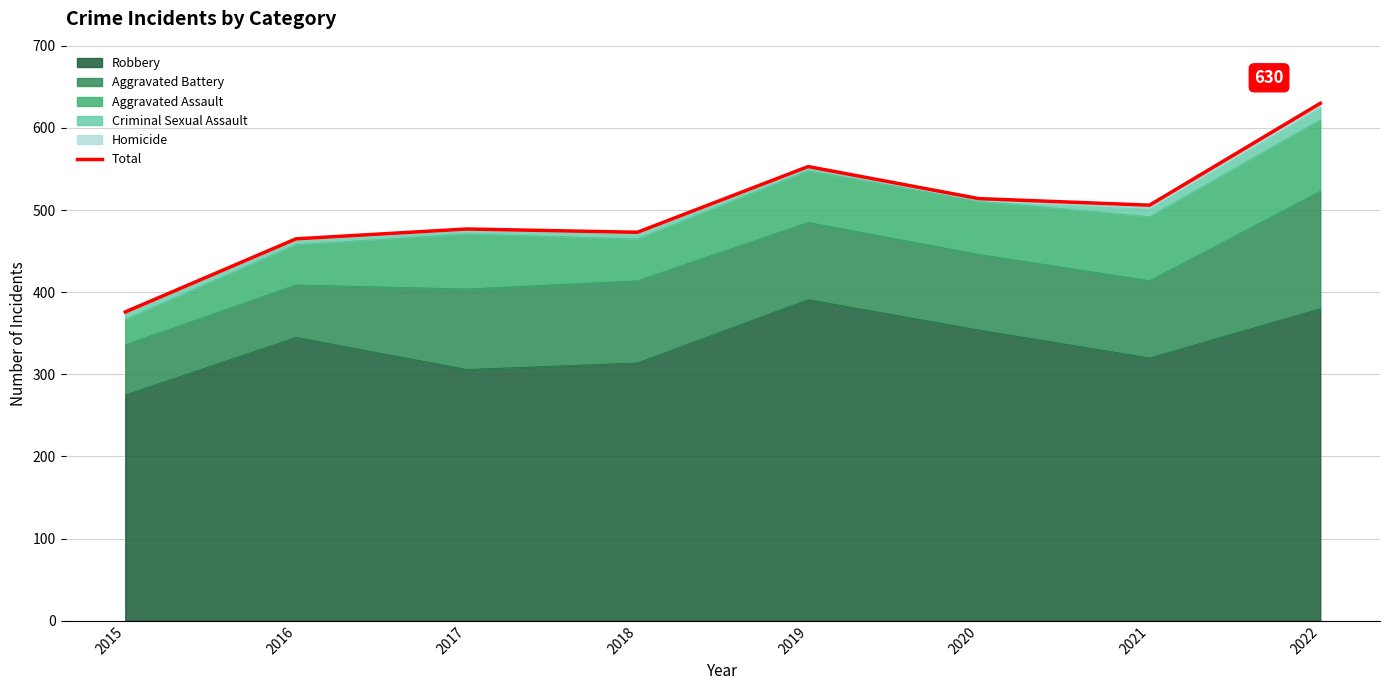

What is the sum of all values?

3994